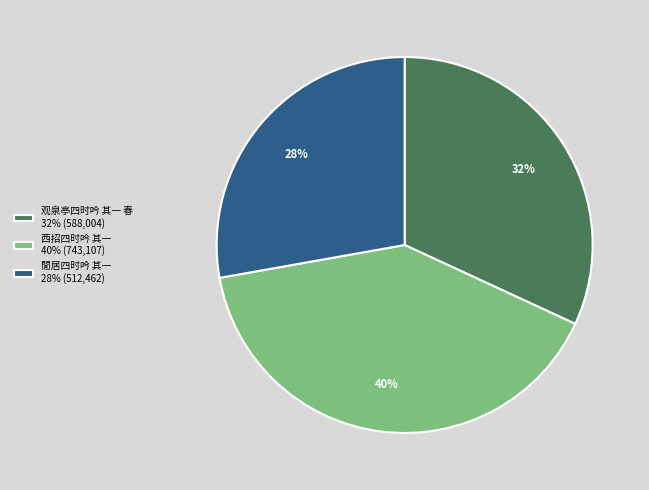

Count the number of slices in the pie.

3